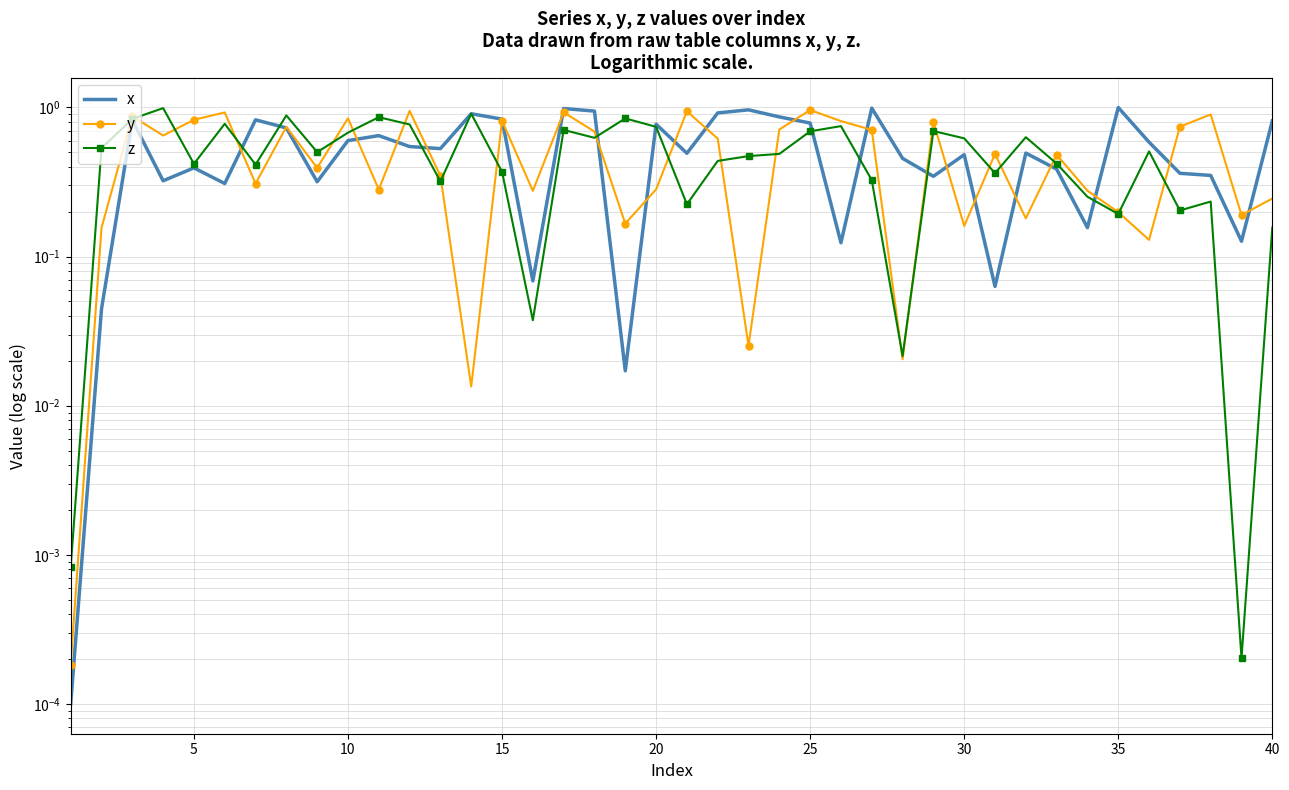

True or false: y has a value of 1.3 at 25.

False